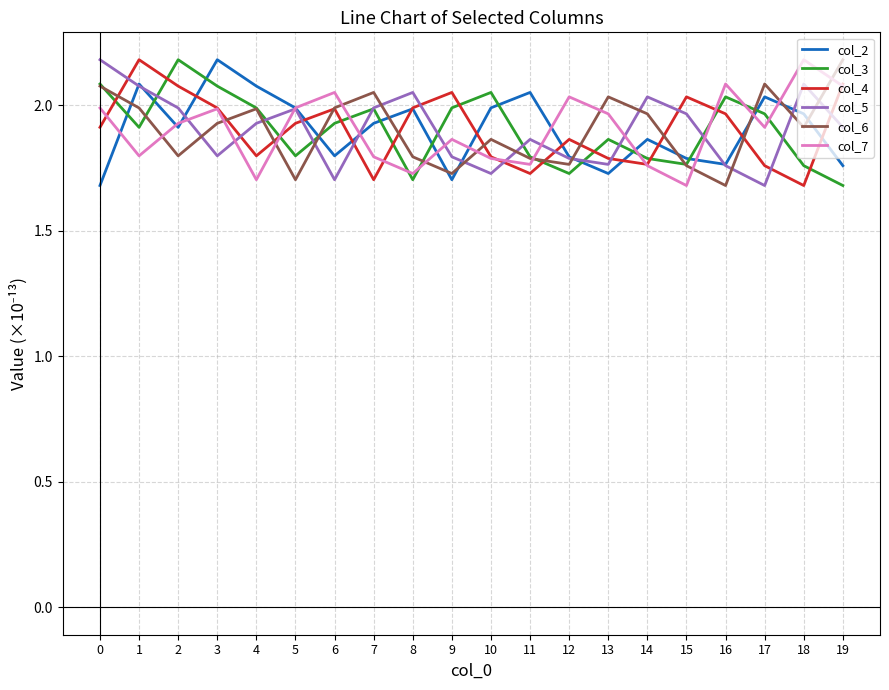

What is the total value across all series at 12?

11.0